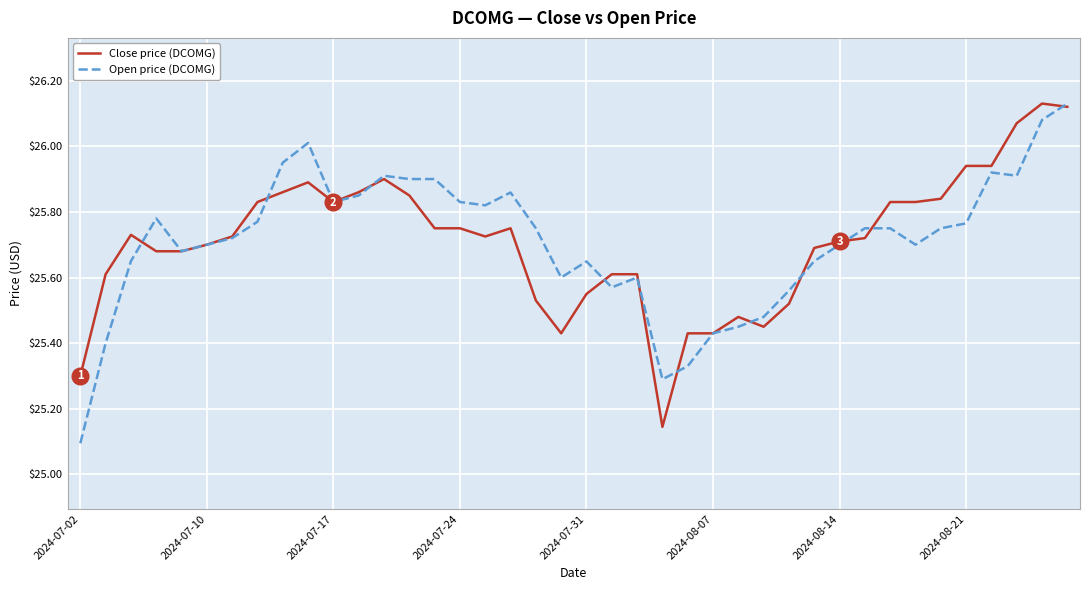

What is the minimum value shown in the chart?

25.1